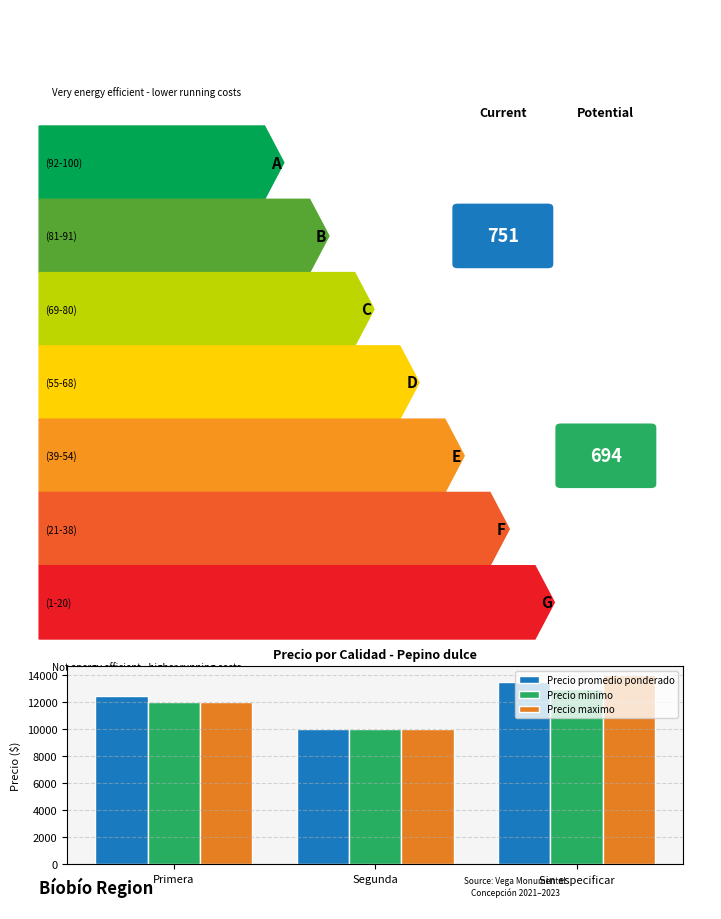

Rank the series by their maximum value, from highest to lowest.

Precio maximo, Precio promedio ponderado, Precio minimo